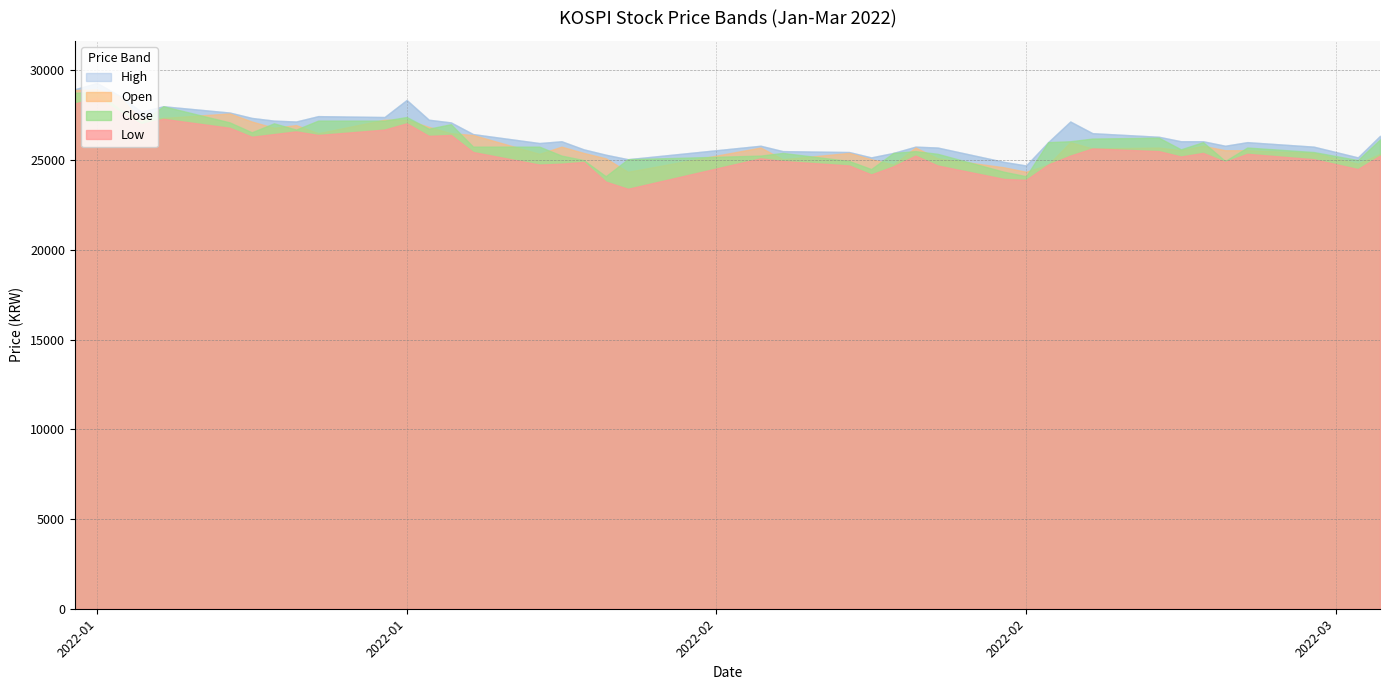

The High series shows 40162 at 2022-02-22. True or false?

False